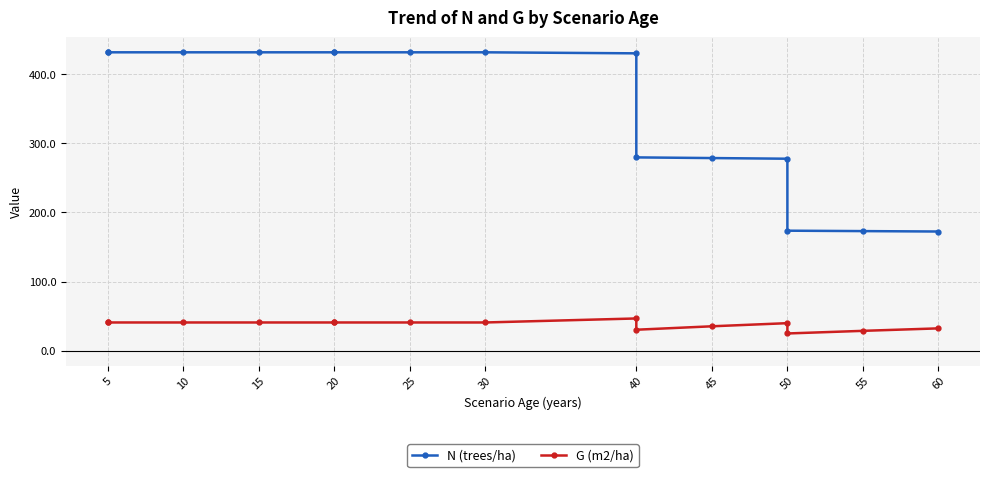

What is the difference between the second highest and minimum values in the G (m2/ha) series?

15.9